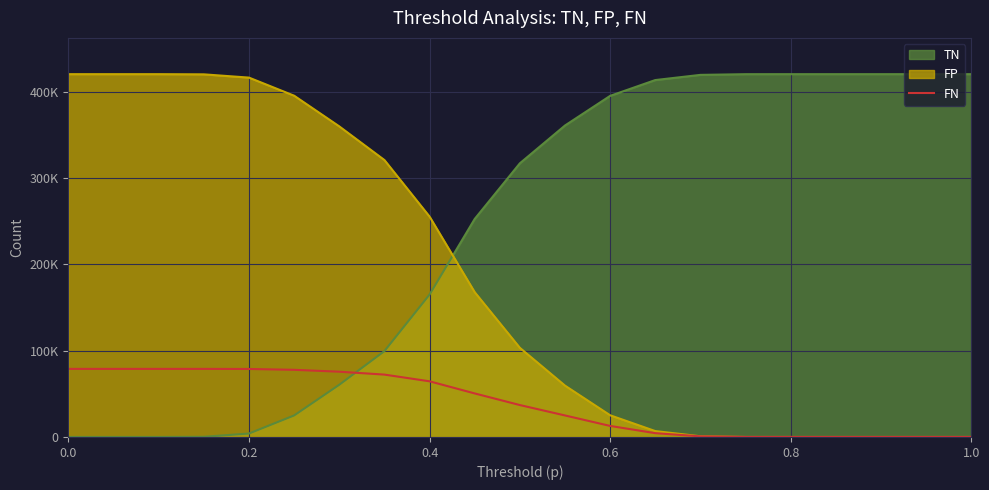

How many positive values are there?

16